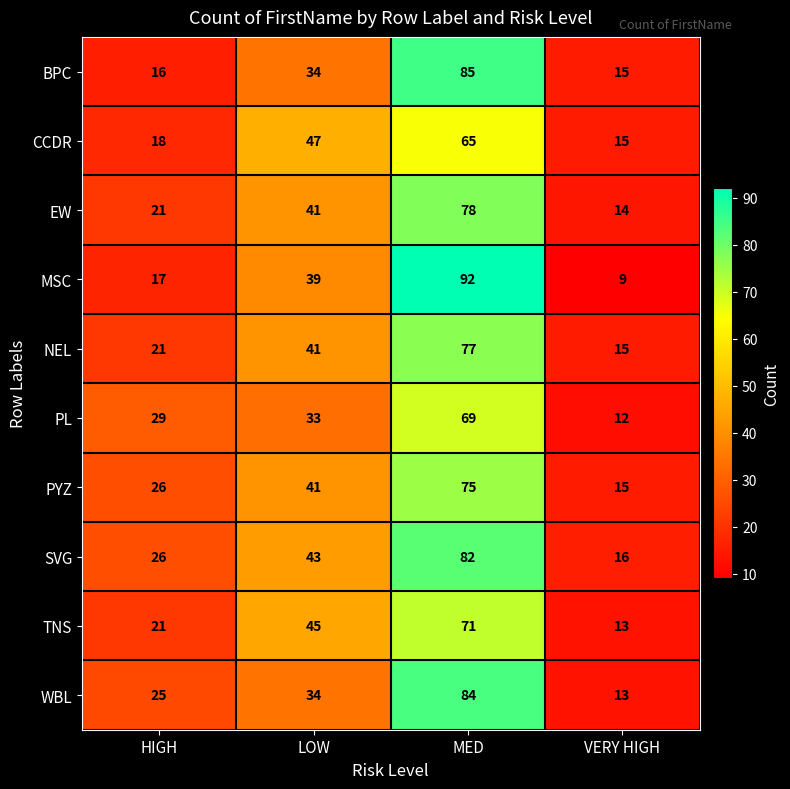

Which series has the largest total across all categories?

SVG